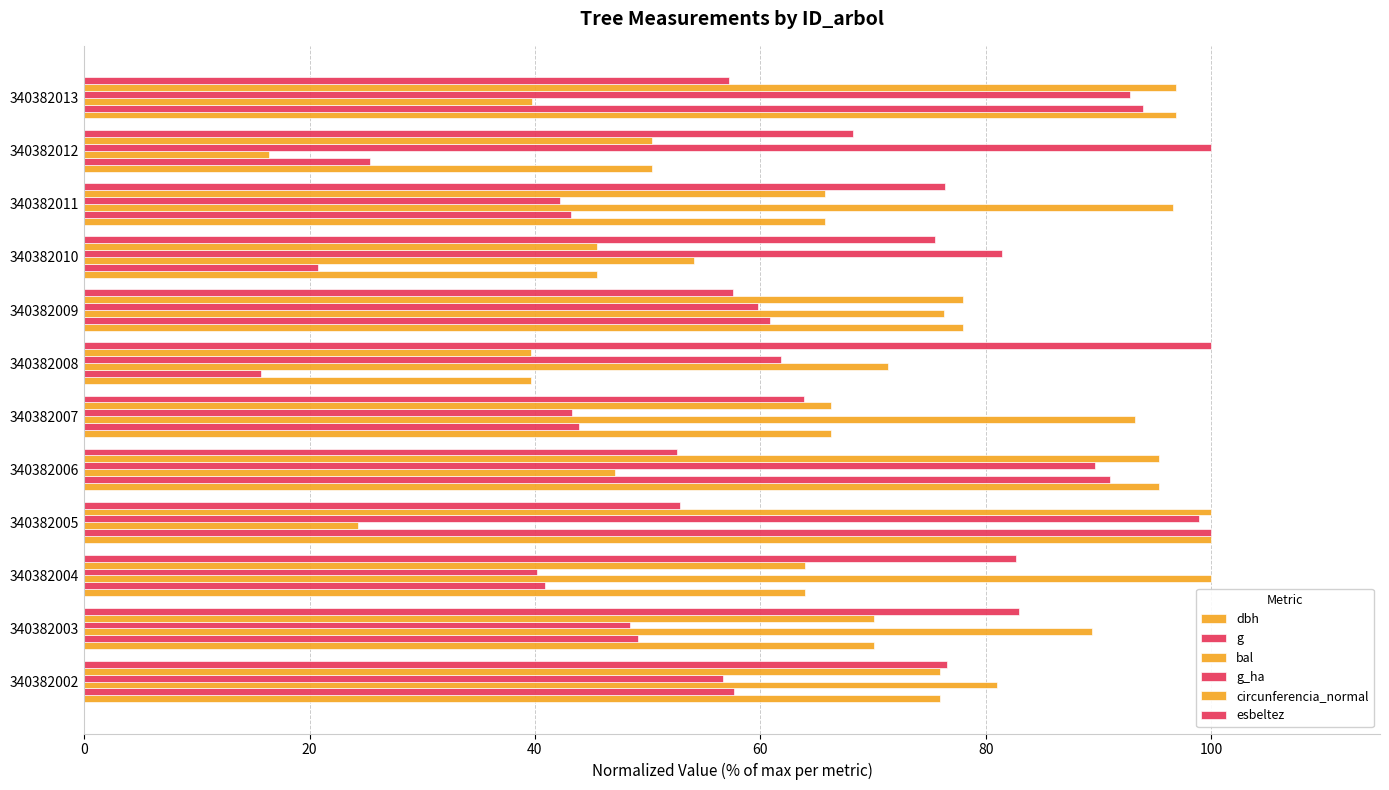

Count the number of categories in the chart.

12